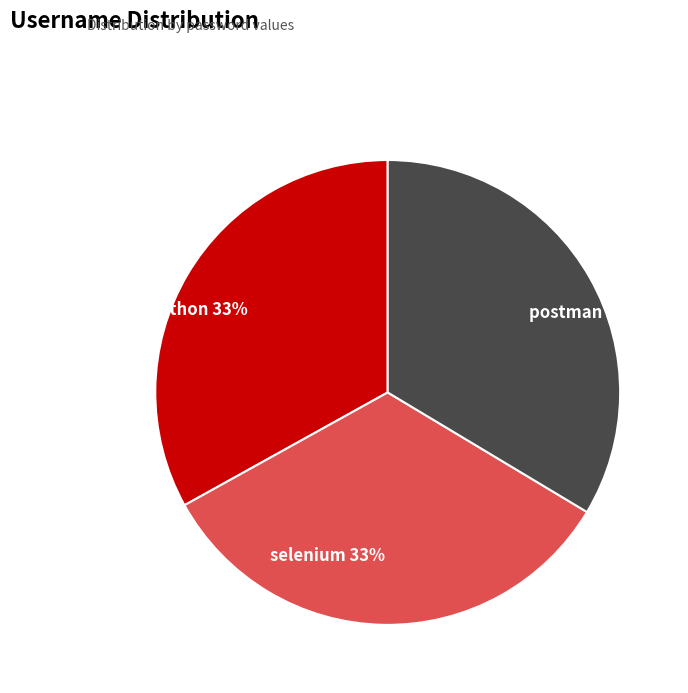

To the nearest percent, what is the difference between the largest and smallest slice percentages?

1%